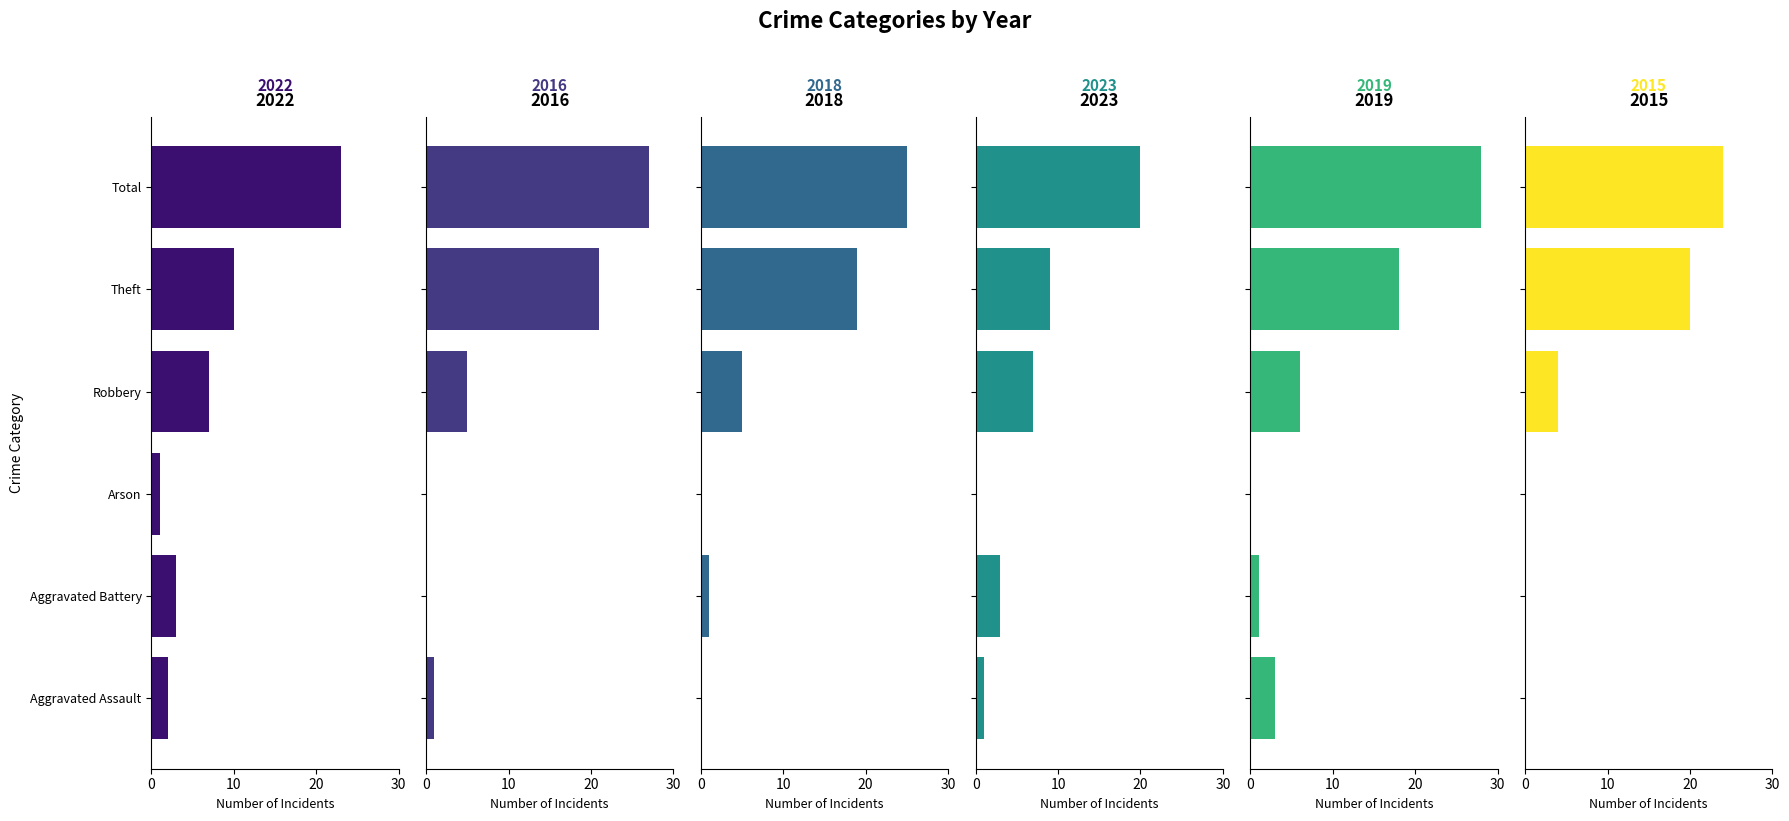

What are all the series names shown in the legend?

2022, 2016, 2018, 2023, 2019, 2015